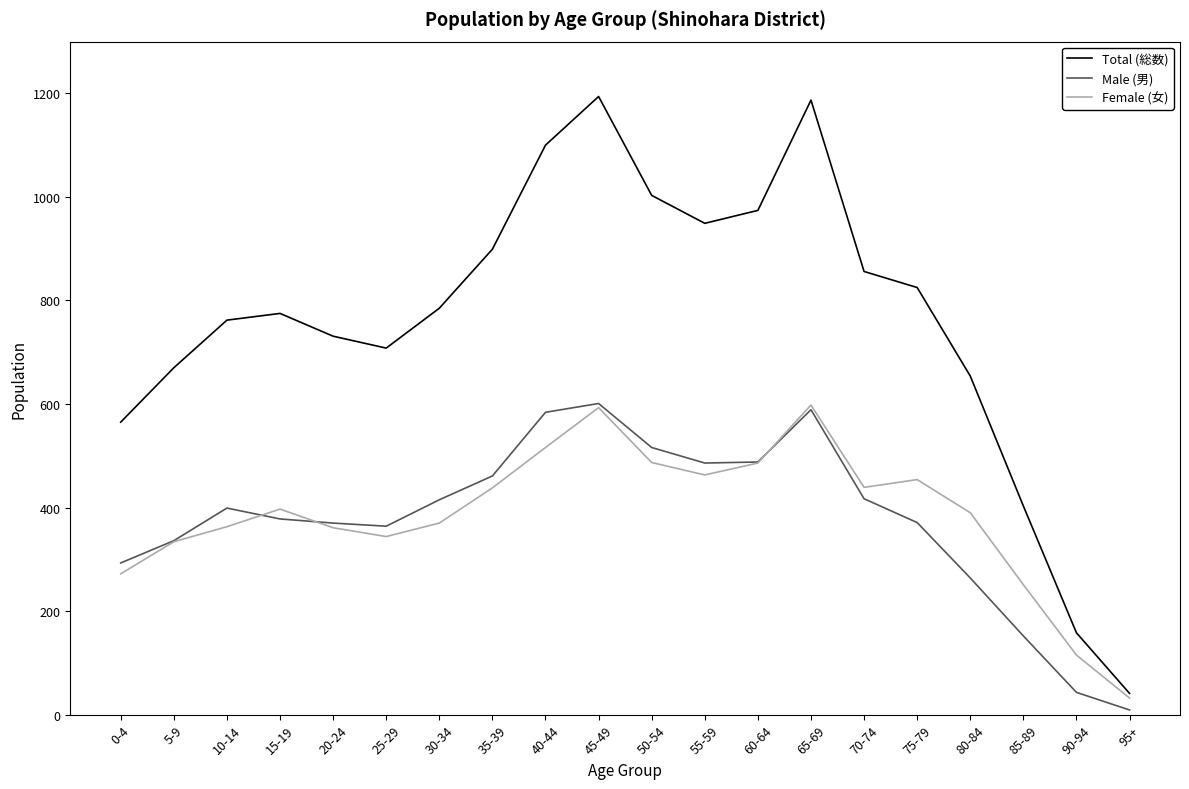

True or false: Male (男) and Total (総数) cross at least once.

False